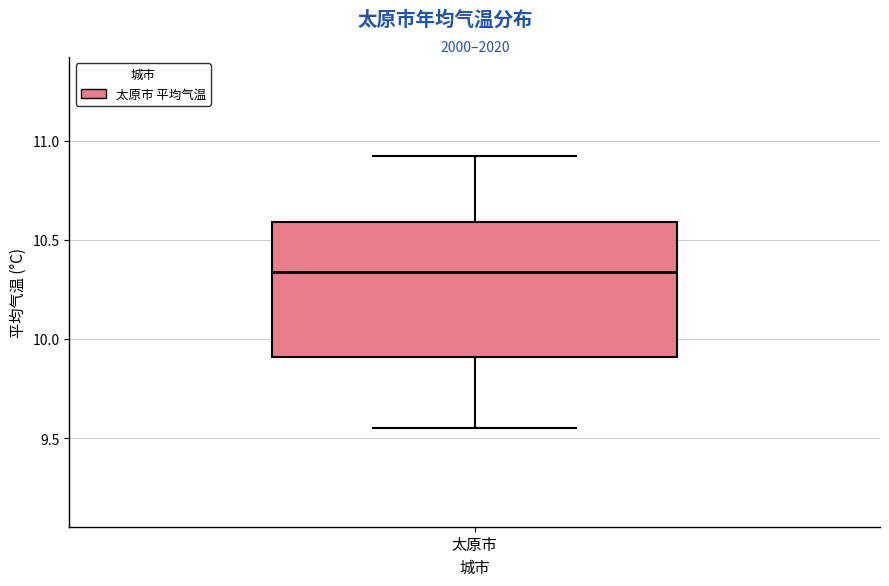

Where is the lower edge of the box for 太原市 on the y-axis? The values are not printed on the chart, so give them approximately, as read against the axis.

9.90